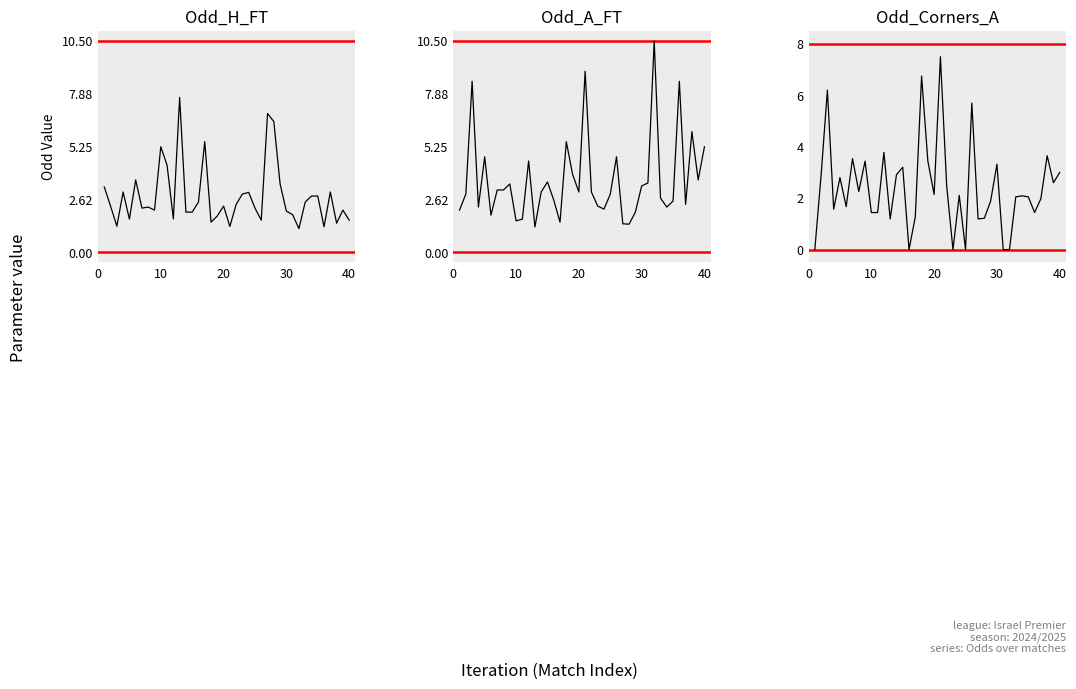

What is the average value of the Odd_Corners_A series?

2.4